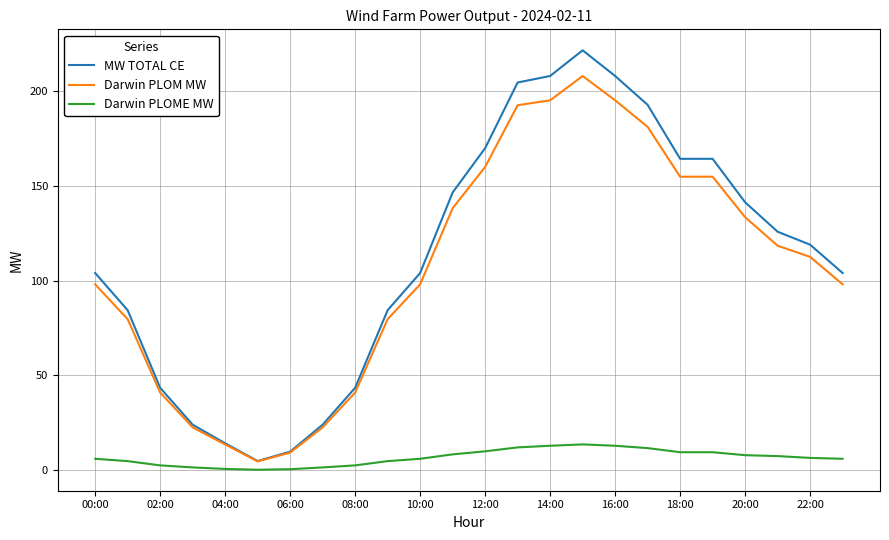

Which series has the widest spread of values?

MW TOTAL CE